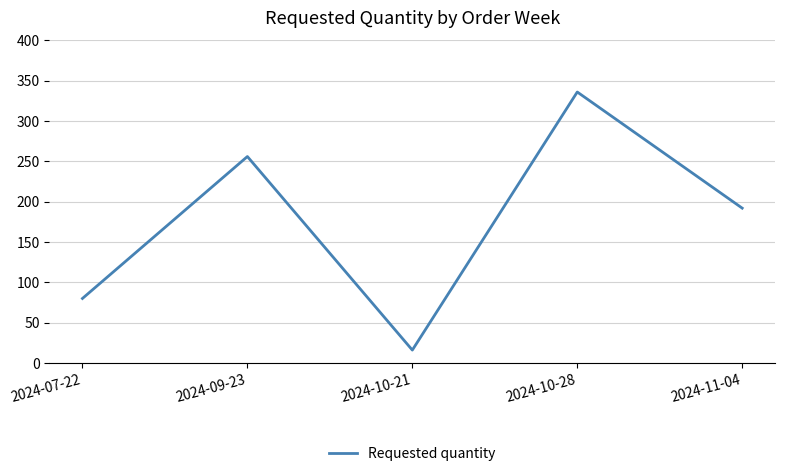

List the labels in order of value, largest first.

2024-10-28, 2024-09-23, 2024-11-04, 2024-07-22, 2024-10-21